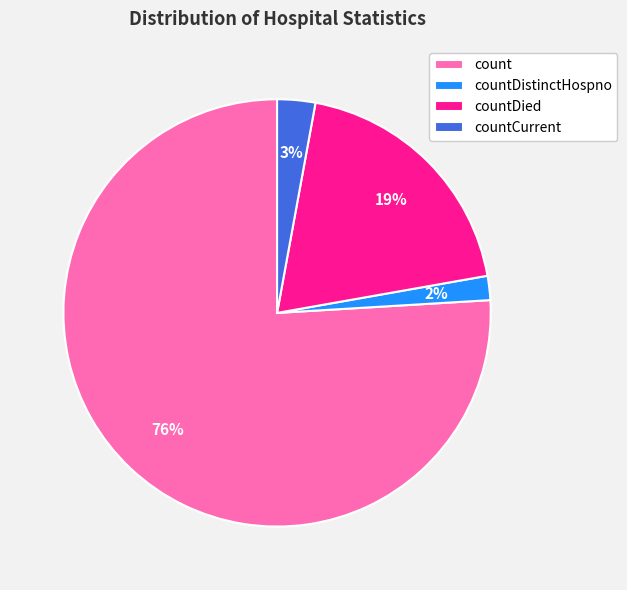

Count the number of slices in the pie.

4